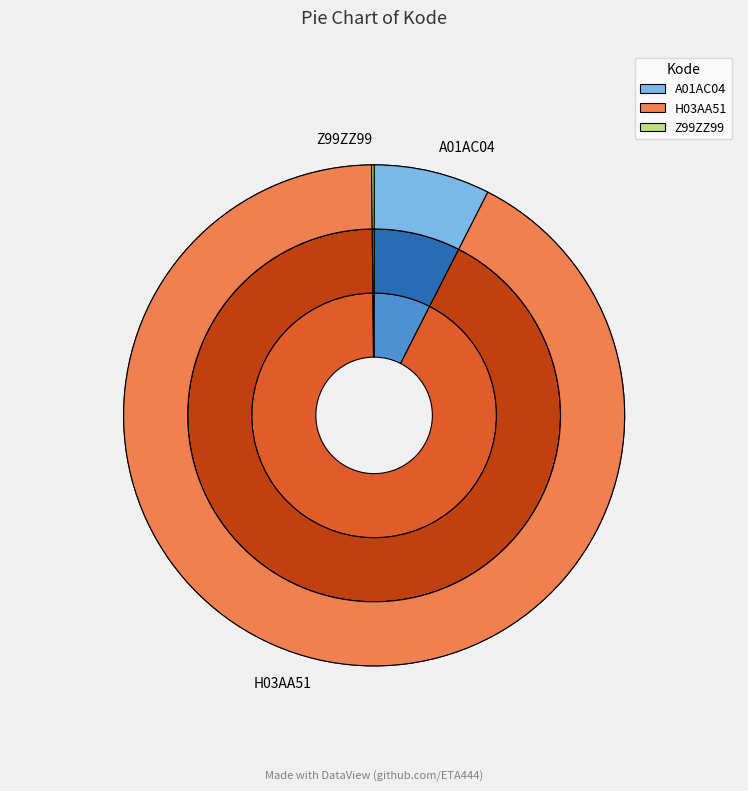

What is the total percentage of H03AA51 and A01AC04?

99.8%